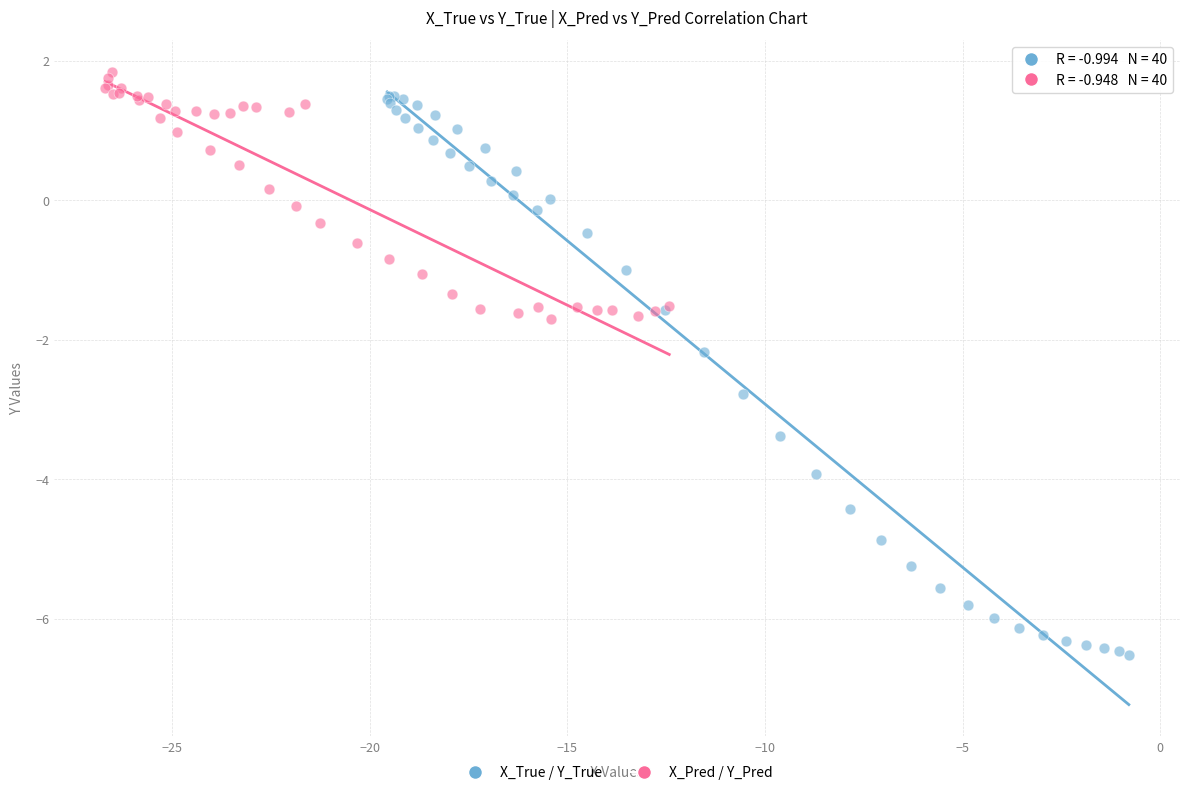

Which series reaches the minimum Y coordinate?

X_True / Y_True